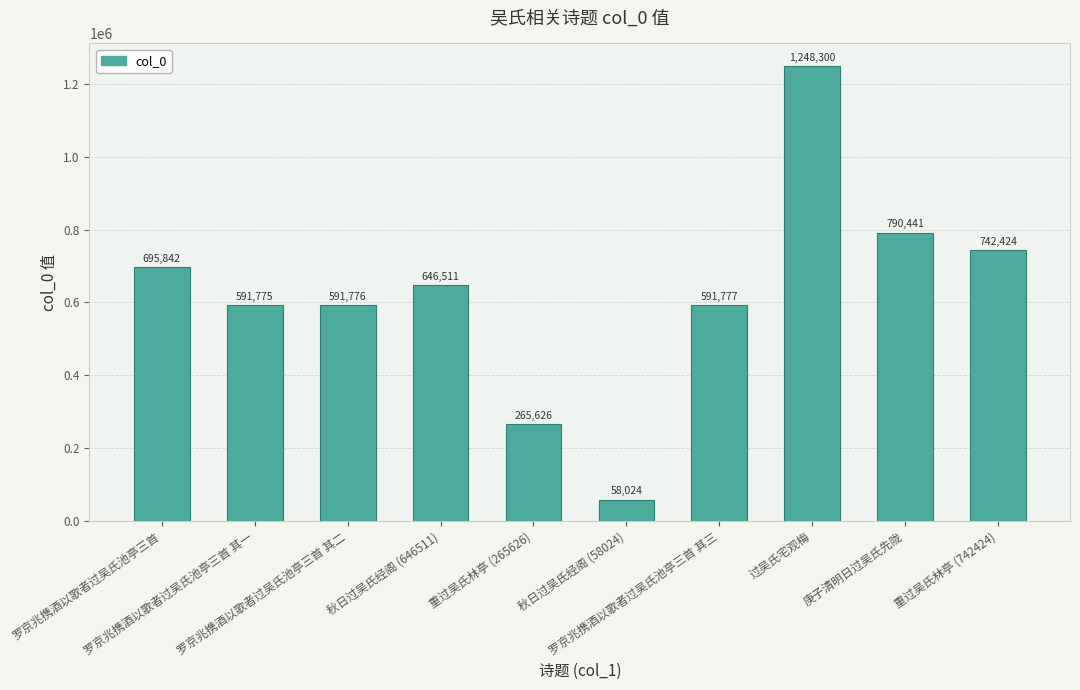

True or false: the data shows 1248300 at 过吴氏宅观梅.

True